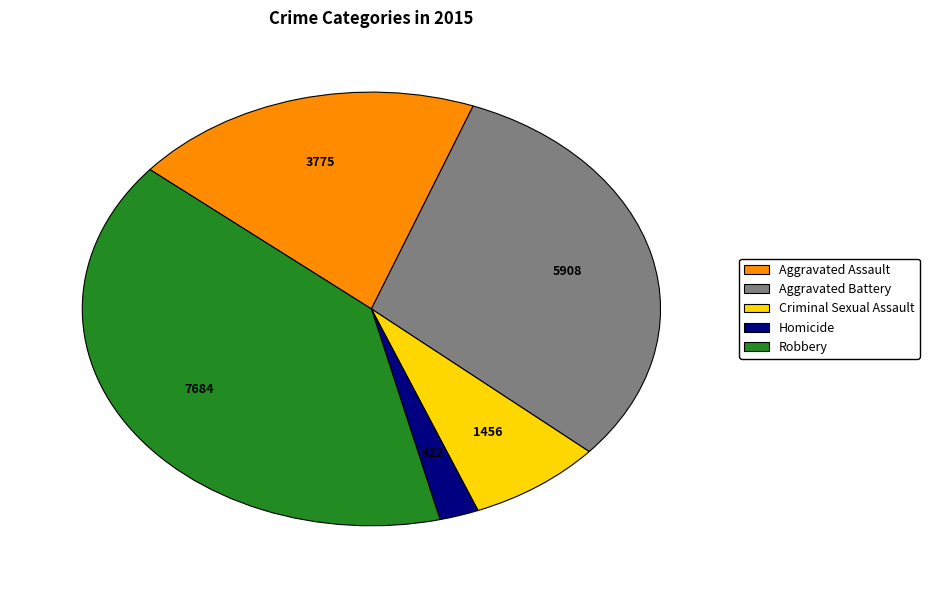

Does any single category account for the majority?

No